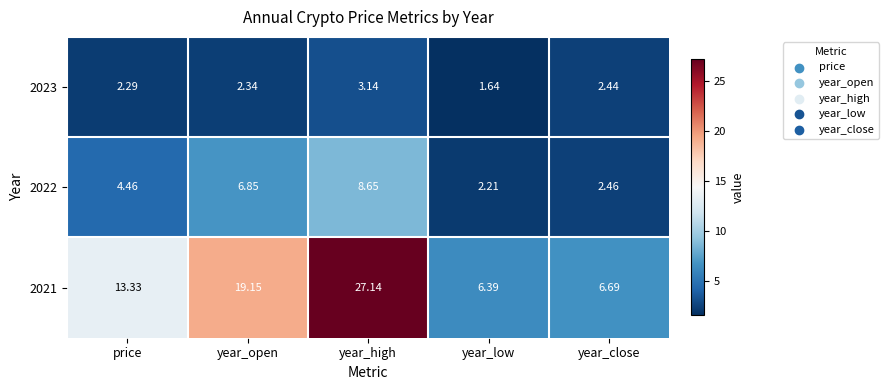

What is the total value across all series at price?

20.1